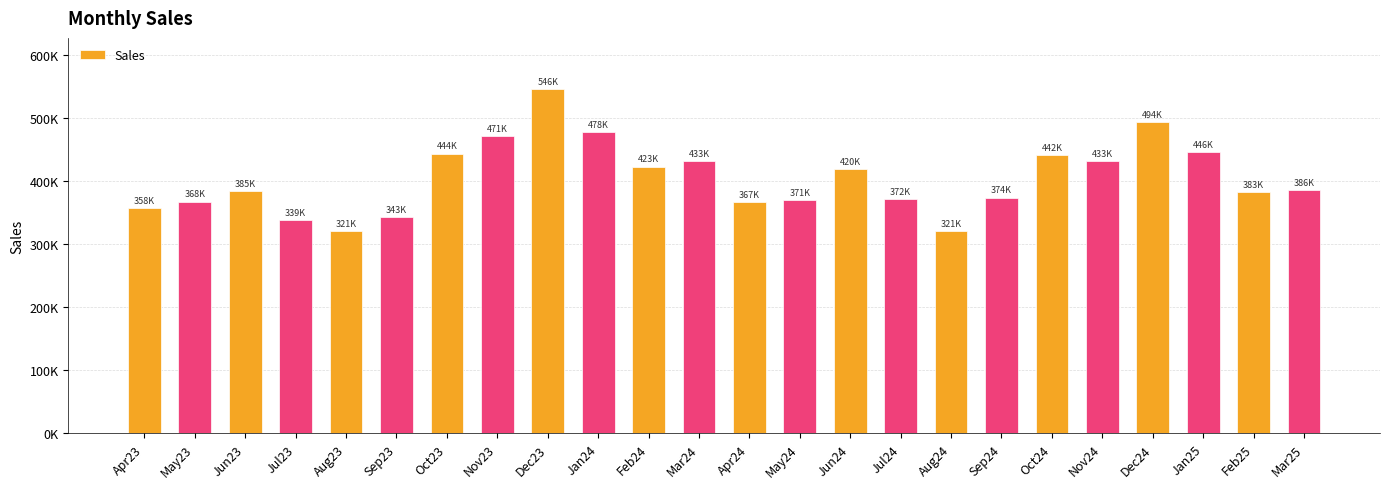

Reading right to left, transcribe all the data shown in this chart.

385502.0	382870.0	446299.2	494088.5	432612.5	441538.9	374164.1	321013.5	372053.2	419530.4	370513.7	367027.7	432610.2	423388.2	478493.2	545660.3	471463.4	444063.5	342972.2	320827.0	338651.6	384800.5	367903.7	357778.4